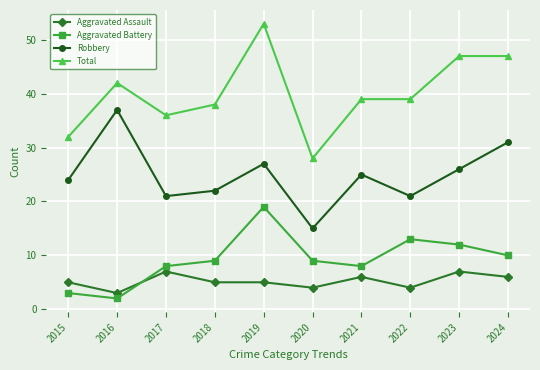

How many series are shown in this chart?

4